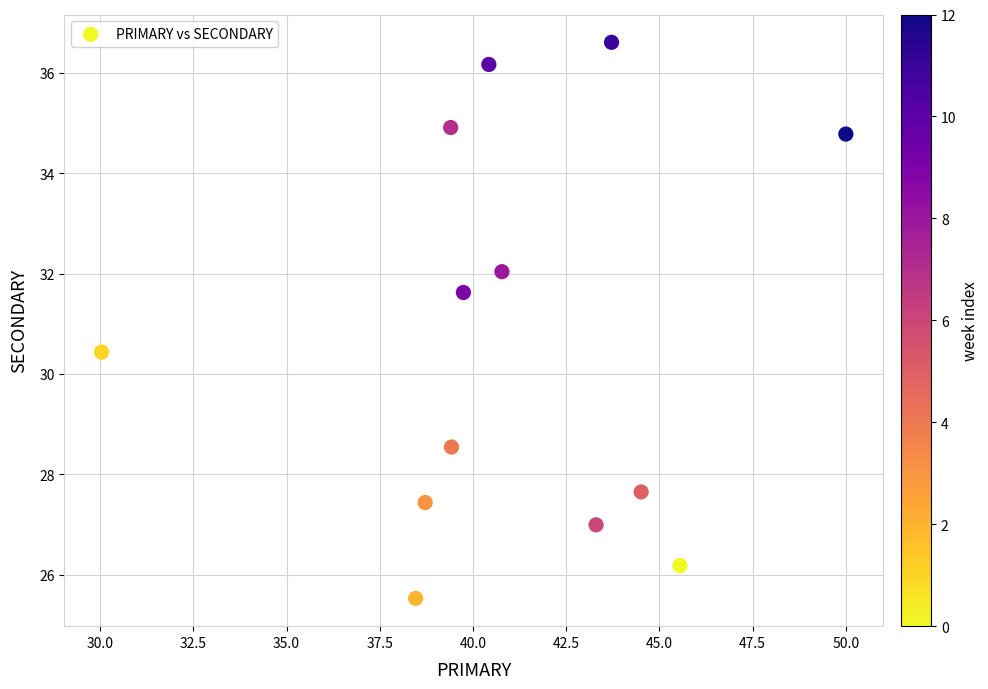

What is the range of X values (max minus min)?

20.0